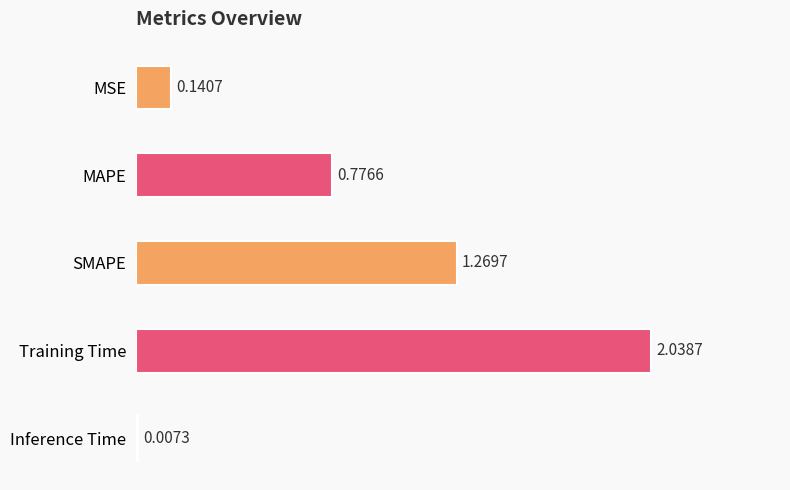

Which label corresponds to the largest value in the chart?

Training Time